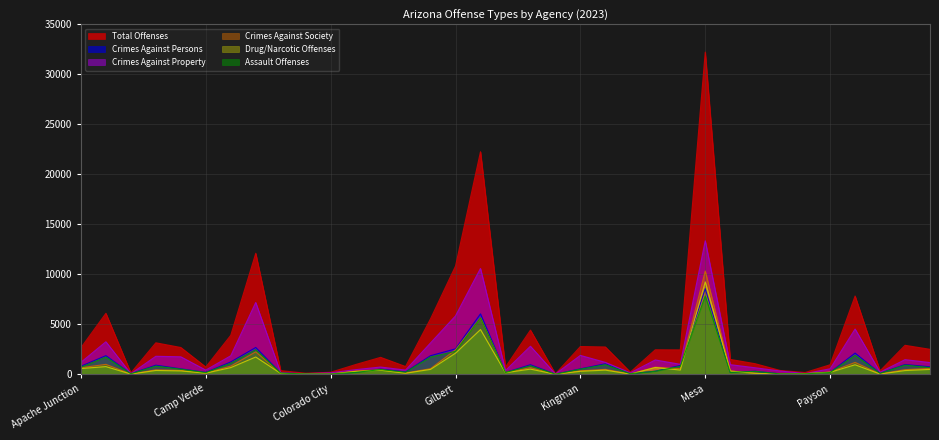

List the labels in order of Total Offenses value, largest first.

Mesa, Glendale, Chandler, Gilbert, Peoria, Avondale, Flagstaff, Goodyear, Casa Grande, Buckeye, Prescott, Kingman, Lake Havasu City, Bullhead City, Apache Junction, Prescott Valley, Marana, Maricopa, El Mirage, Oro Valley, Page, Coolidge, Payson, Eloy, Camp Verde, Globe, Paradise Valley, Chino Valley, Pinetop-Lakeside, Litchfield Park, Colorado City, Parker, Bisbee, Clarkdale, Huachuca City